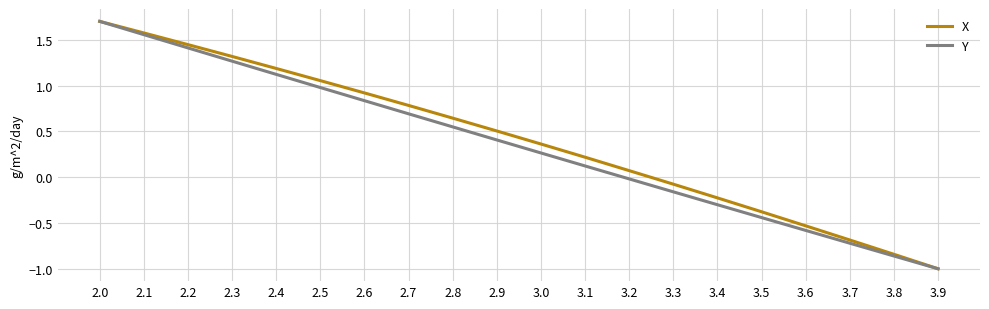

What position from the right is 3.1?

9